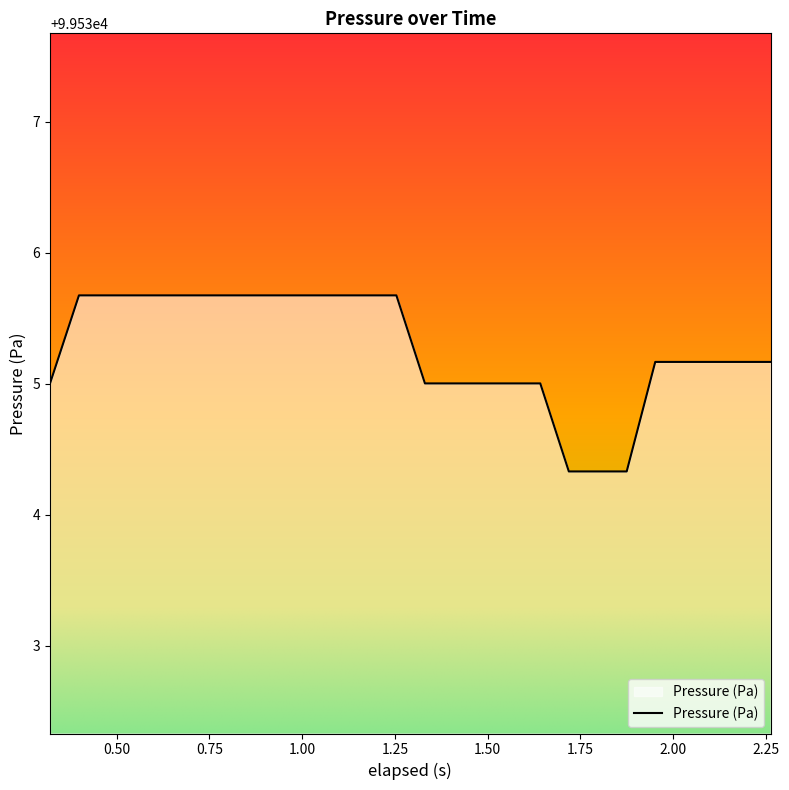

What is the greatest value displayed?

99535.7